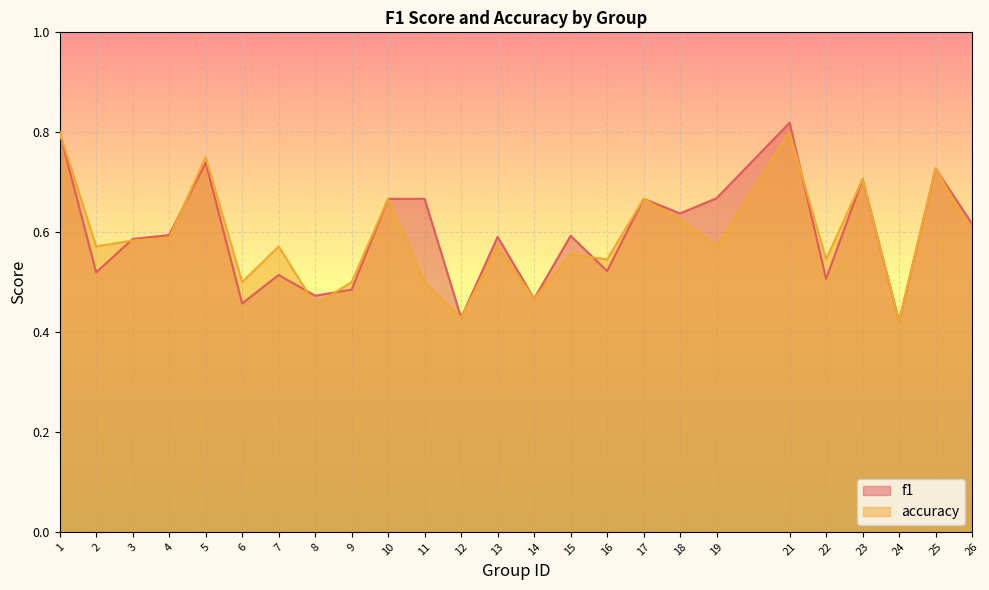

Which has a higher value, 2 or 5?

5